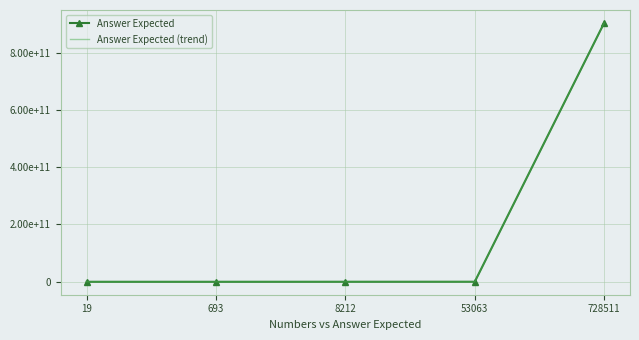

What is the value of the Answer Expected point at the 1st from the left?

19